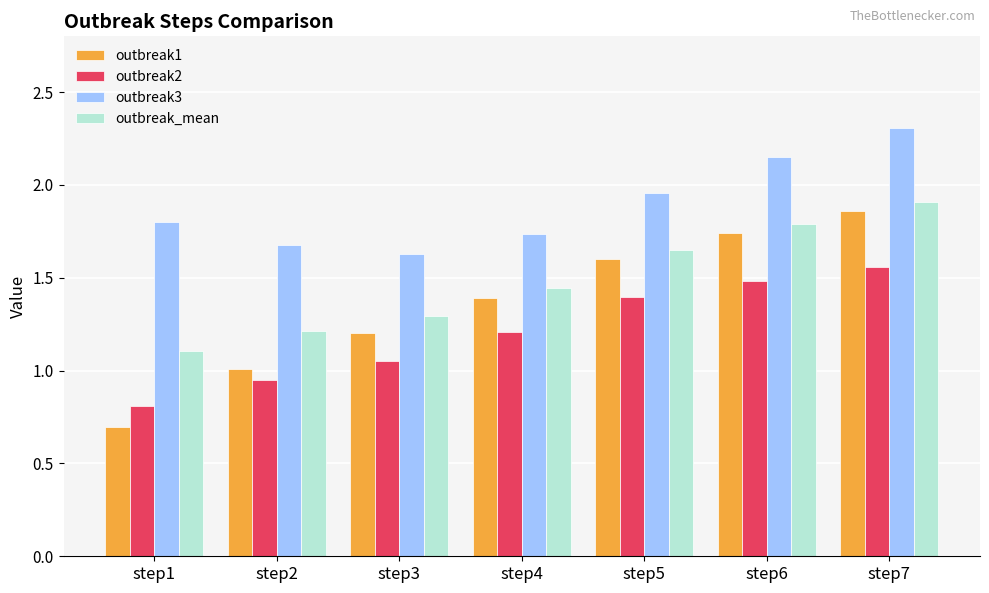

What is the difference between the maximum and second lowest values in the outbreak3 series?

0.6